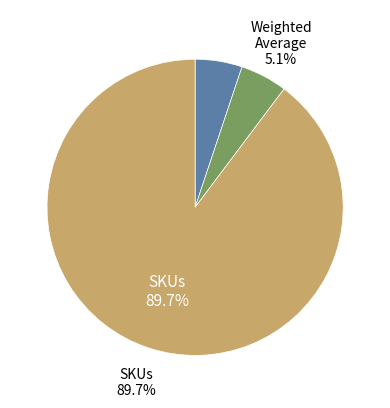

To the nearest percent, what portion does SKUs represent?

90%